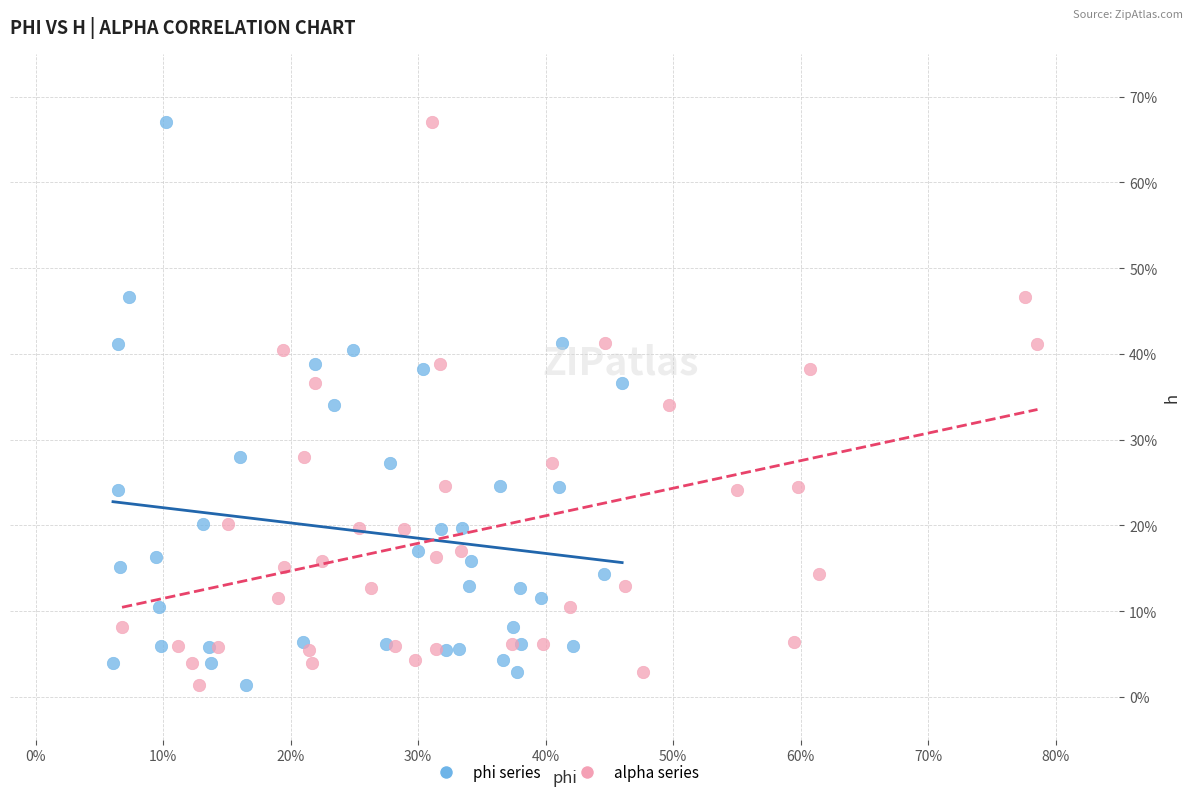

What are all the series names shown in the legend?

phi series, alpha series